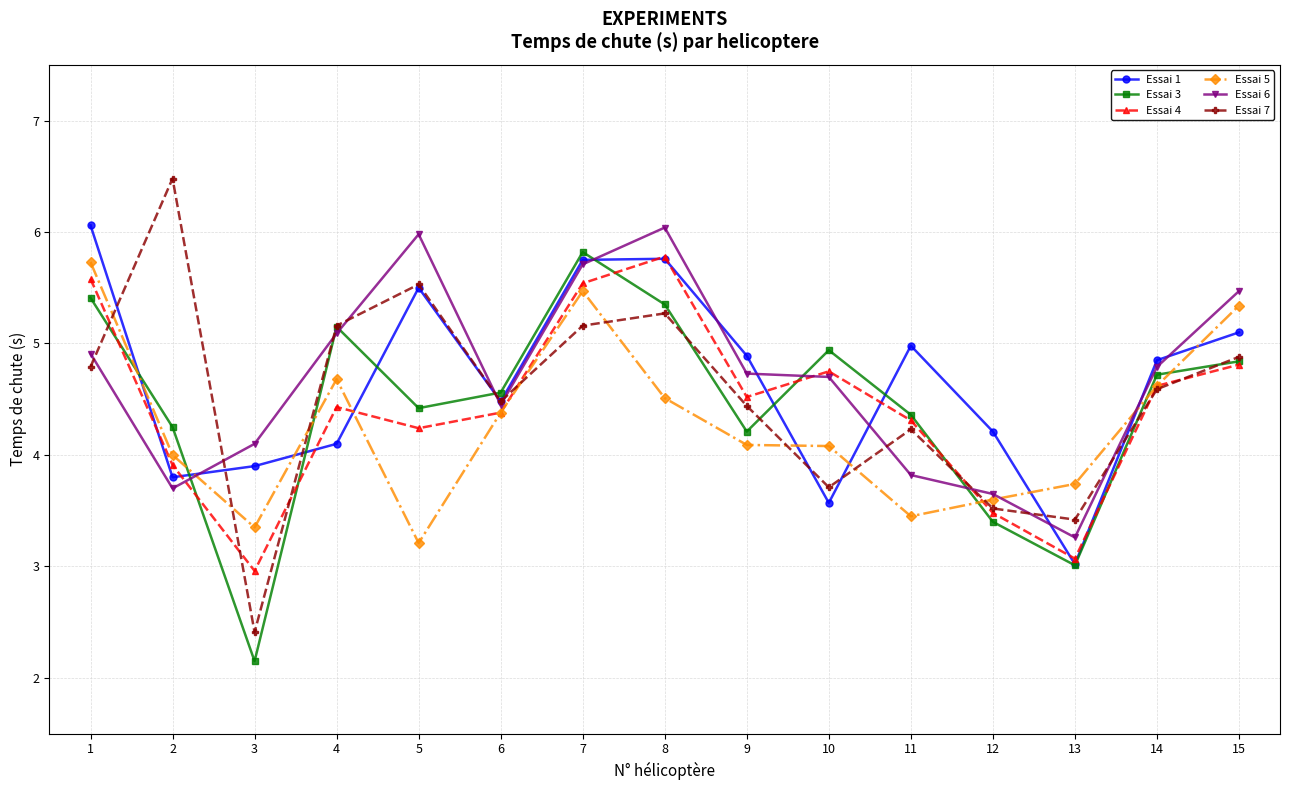

True or false: Essai 3 has more than 2 points higher than both neighbors.

True